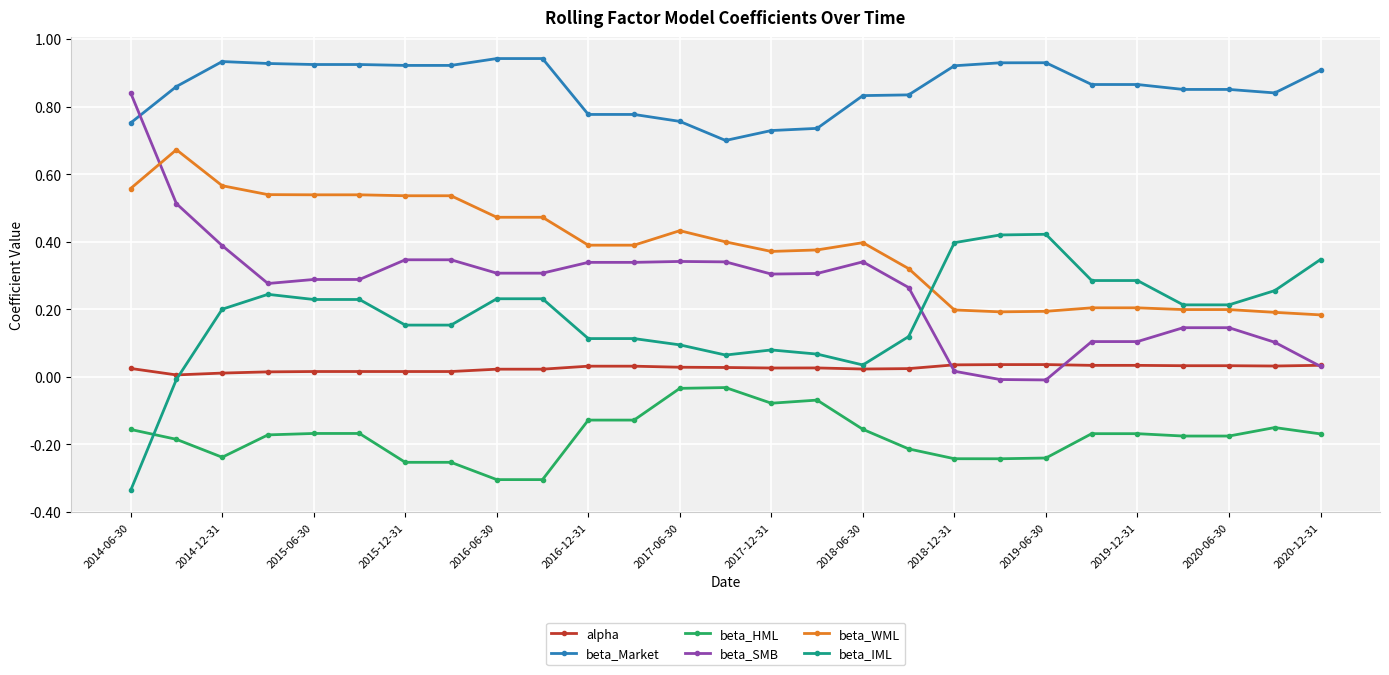

True or false: beta_SMB has more than 0 points higher than both neighbors.

True